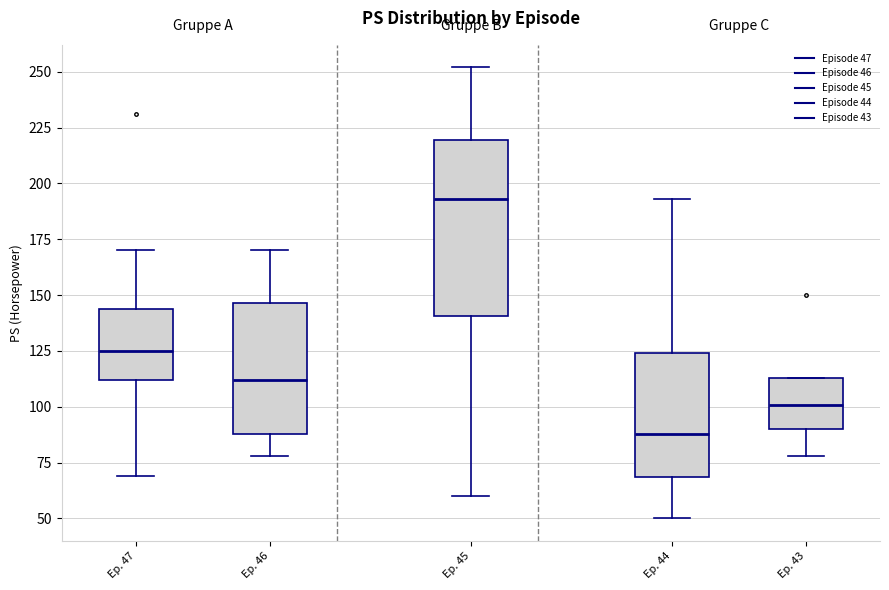

Reading left to right, read every box against the y-axis: the position of its median line, the range the box covers, and the ends of its whiskers. The values are not printed on the chart, so give them approximately, as read against the axis.

Ep. 47: median 125, box 110 to 145, whiskers 70 to 170
Ep. 46: median 110, box 90 to 145, whiskers 80 to 170
Ep. 45: median 195, box 140 to 220, whiskers 60 to 250
Ep. 44: median 90, box 70 to 125, whiskers 50 to 195
Ep. 43: median 100, box 90 to 115, whiskers 80 to 115